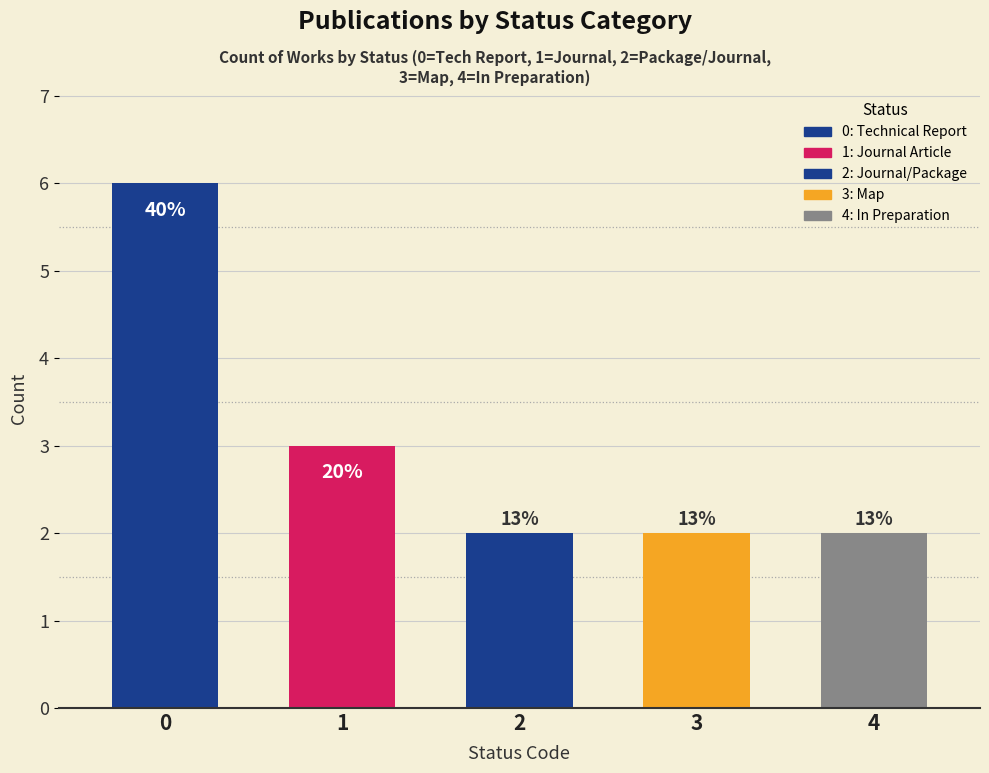

What is the sum of the values at 2 and 0?

8